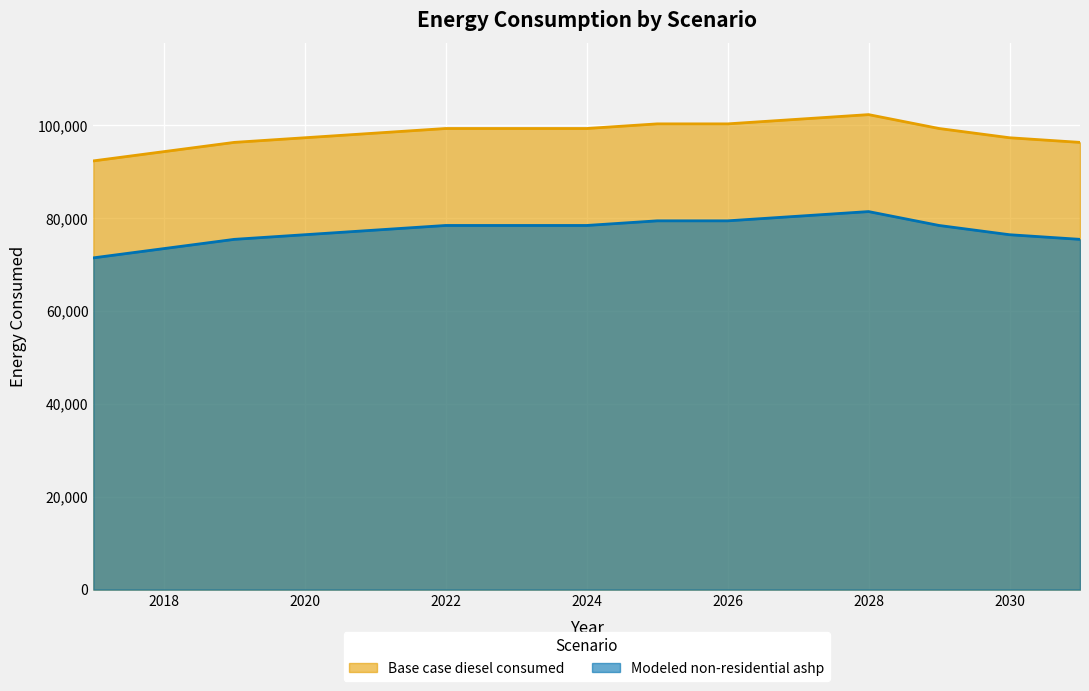

Reading left to right, transcribe all the data shown in this chart.

Base case diesel consumed: 92319.2	94312.4	96305.7	97302.3	98298.9	99295.6	99295.6	99295.6	100292.2	100292.2	101288.8	102285.4	99295.6	97302.3	96305.7
Modeled non-residential ashp: 71438.6	73431.9	75425.1	76421.8	77418.4	78415.0	78415.0	78415.0	79411.6	79411.6	80408.3	81404.9	78415.0	76421.8	75425.1